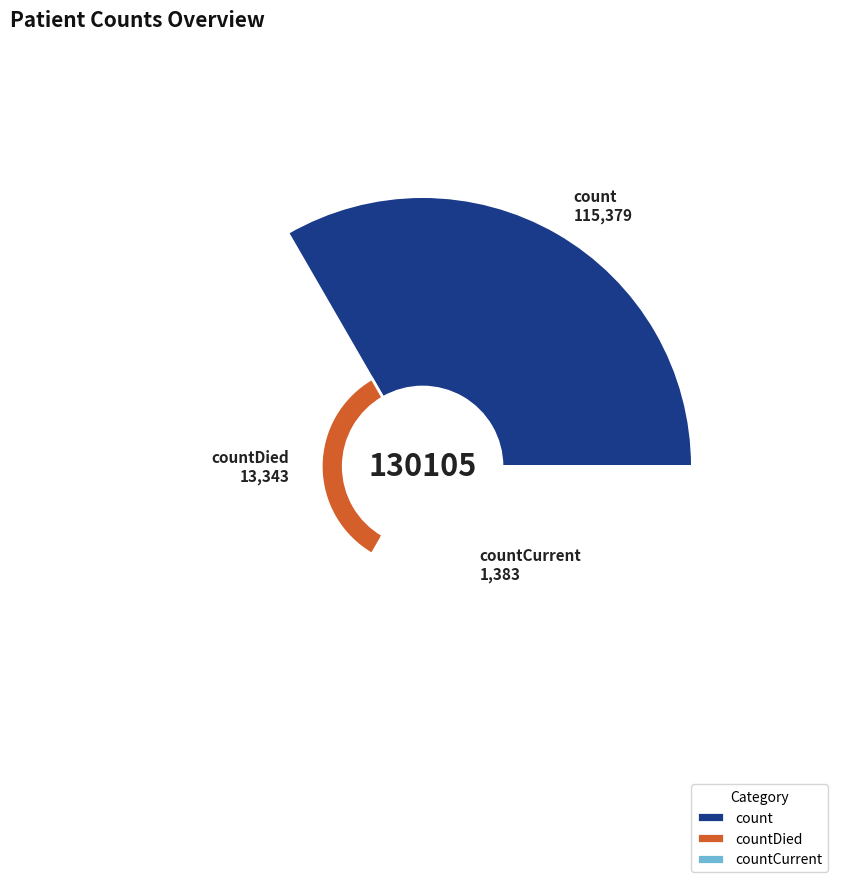

True or false: countDied accounts for 10% of the total.

True